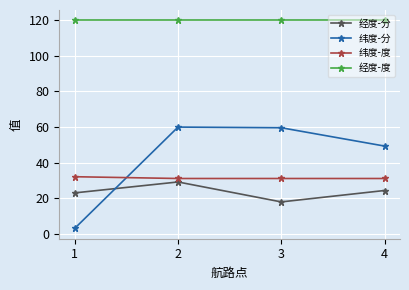

True or false: 经度-分 has a value of 7.9 at 4.

False